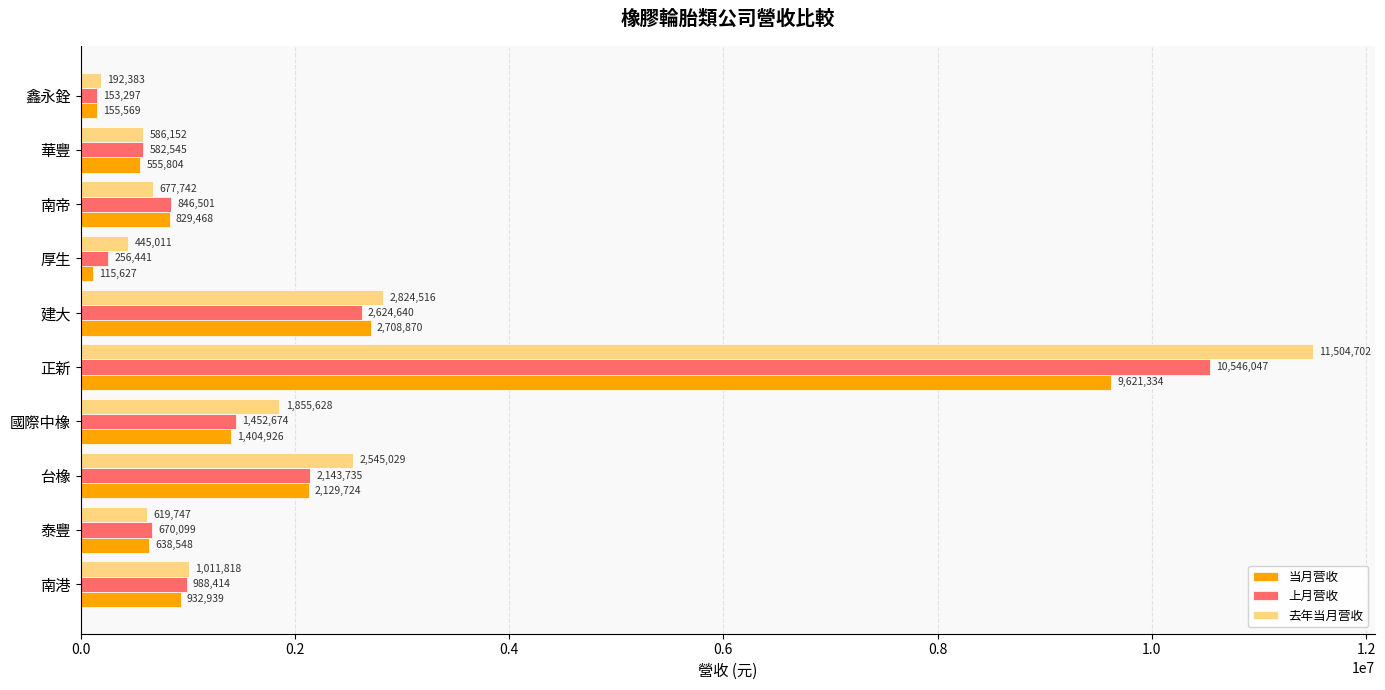

How many data points in 当月营收 are less than 932939?

5